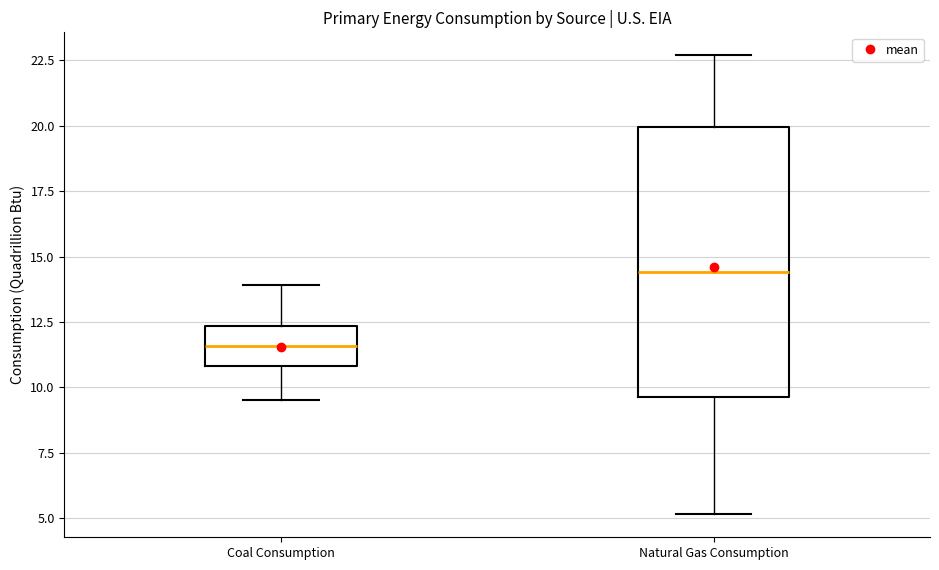

Where is the upper edge of the box for Coal Consumption on the y-axis? The values are not printed on the chart, so give them approximately, as read against the axis.

12.5